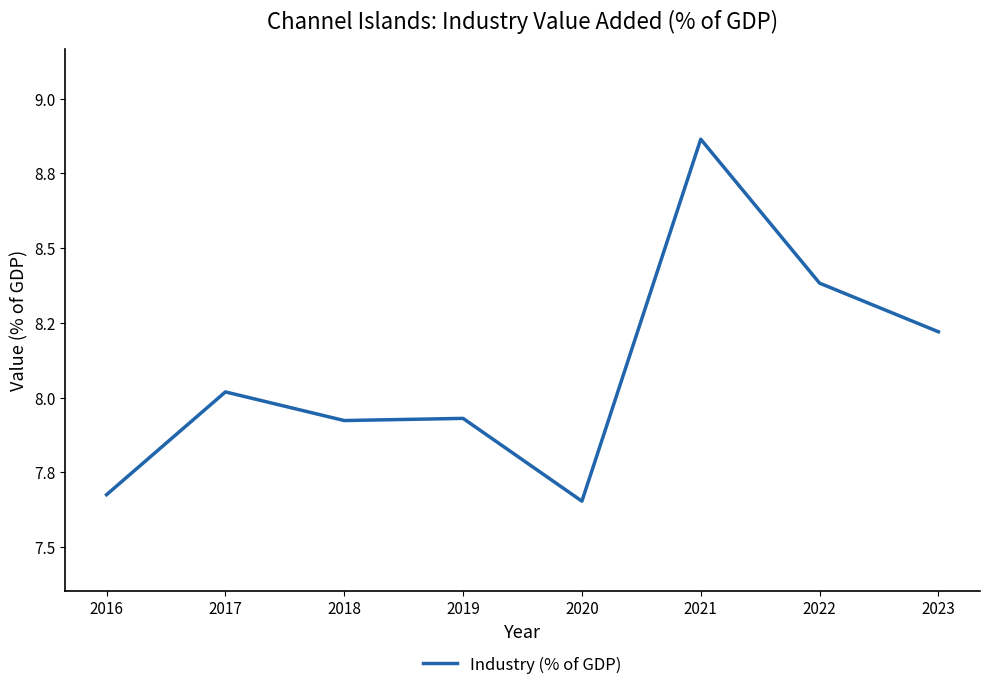

Does the chart have visible grid lines?

No